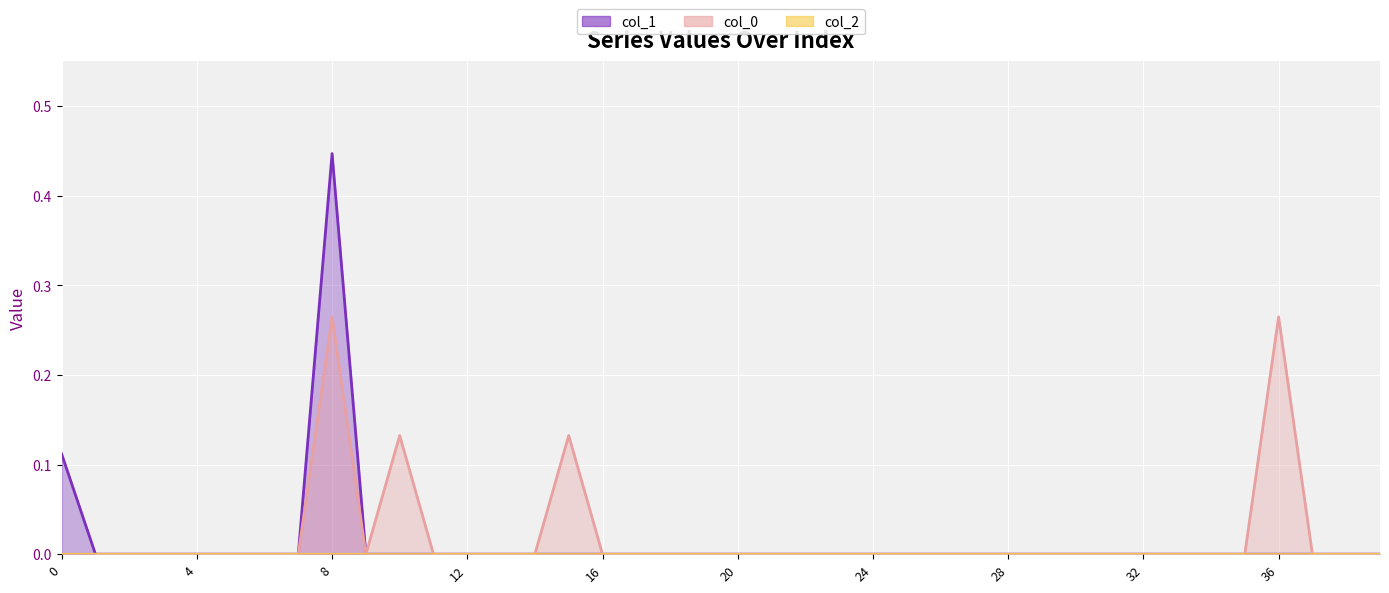

The col_1 series shows 0.0 at 3. True or false?

True